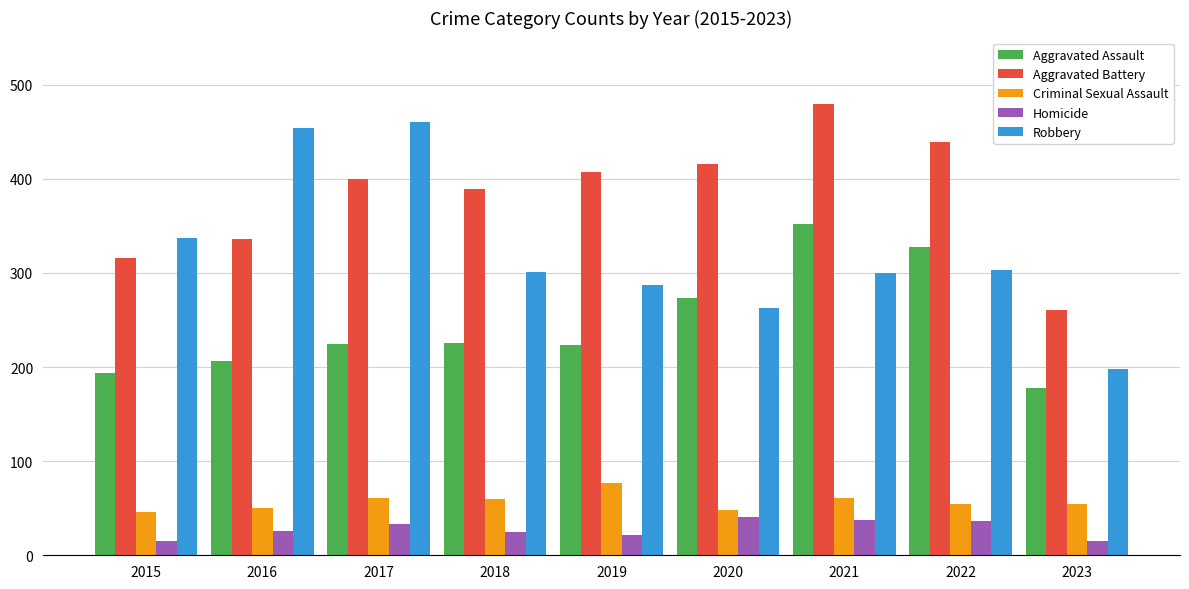

Which series changed the most between 2017 and 2023?

Robbery